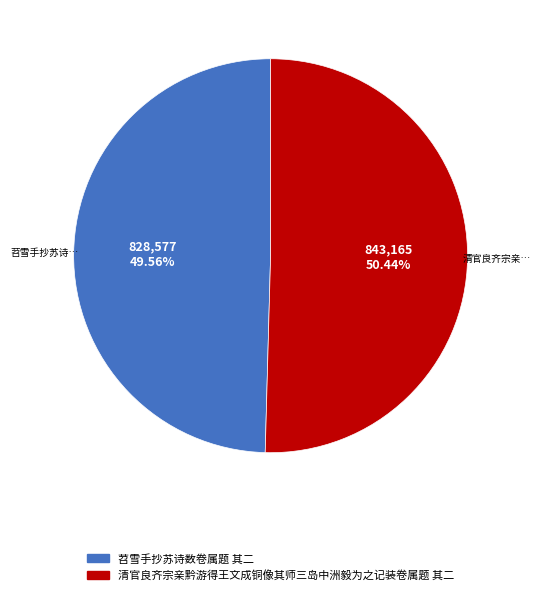

How many segments does this pie chart have?

2